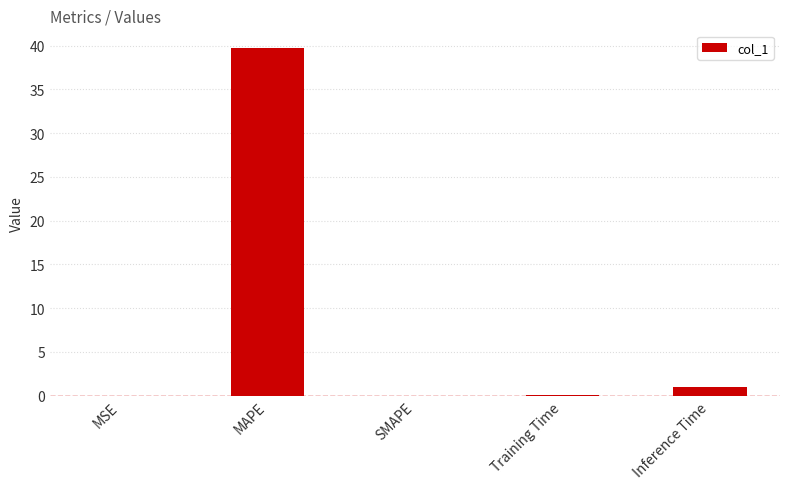

Is it true that the value at MAPE is 13.8?

False